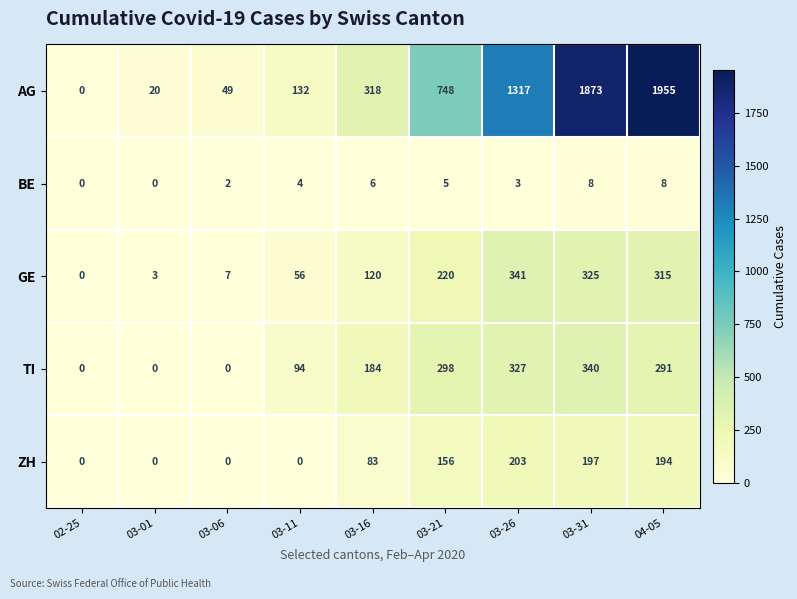

Rank the series by their maximum value, from lowest to highest.

BE, ZH, TI, GE, AG